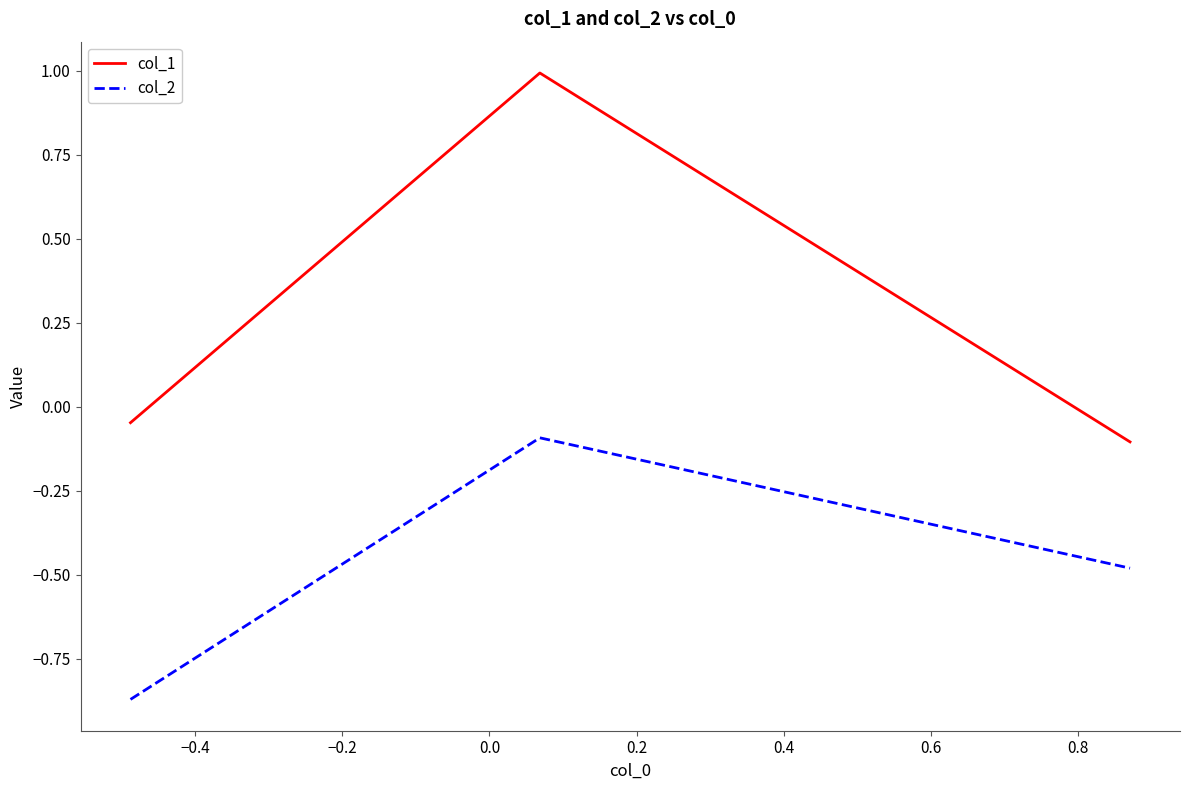

What is the average value of the col_1 series?

0.3